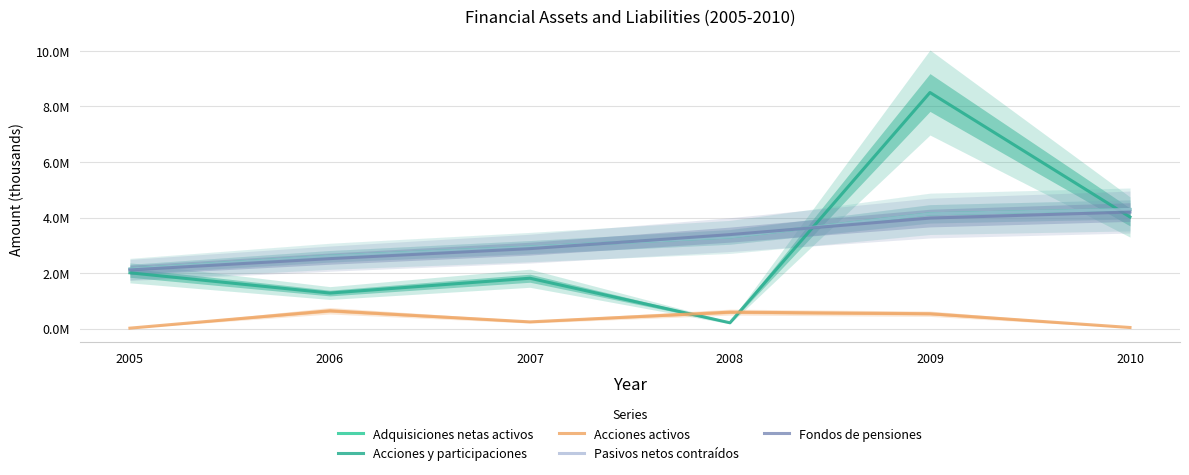

Reading left to right, what are all the values shown in this chart?

Adquisiciones netas activos: 2144046	2604828	2935689	3302083	4132842	4290551
Acciones y participaciones: 2010517	1281496	1814950	212079	8499640	4019453
Acciones activos: 17860	644628	243628	594892	537942	41141
Pasivos netos contraídos: 2144046	2604828	2935689	3302083	4132843	4290551
Fondos de pensiones: 2113452	2520729	2879886	3384667	3980193	4197266